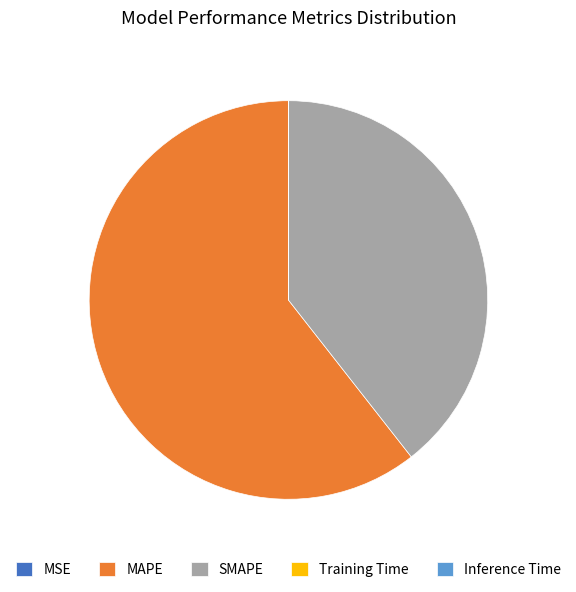

True or false: MAPE accounts for 61% of the total.

True